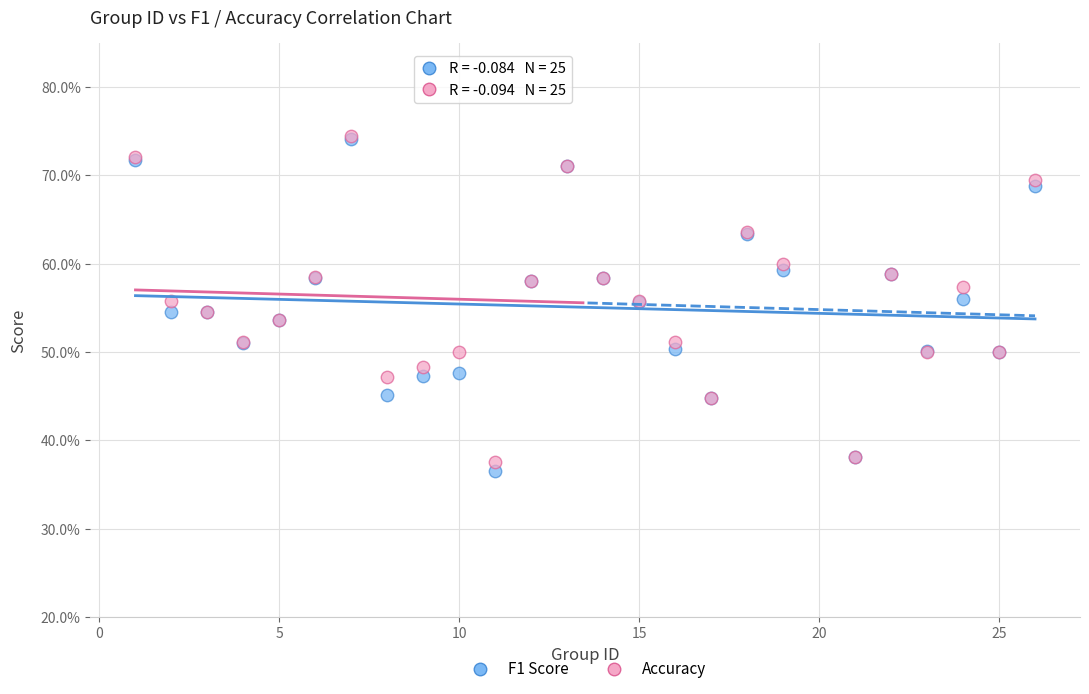

What are all the series names shown in the legend?

F1 Score, Accuracy